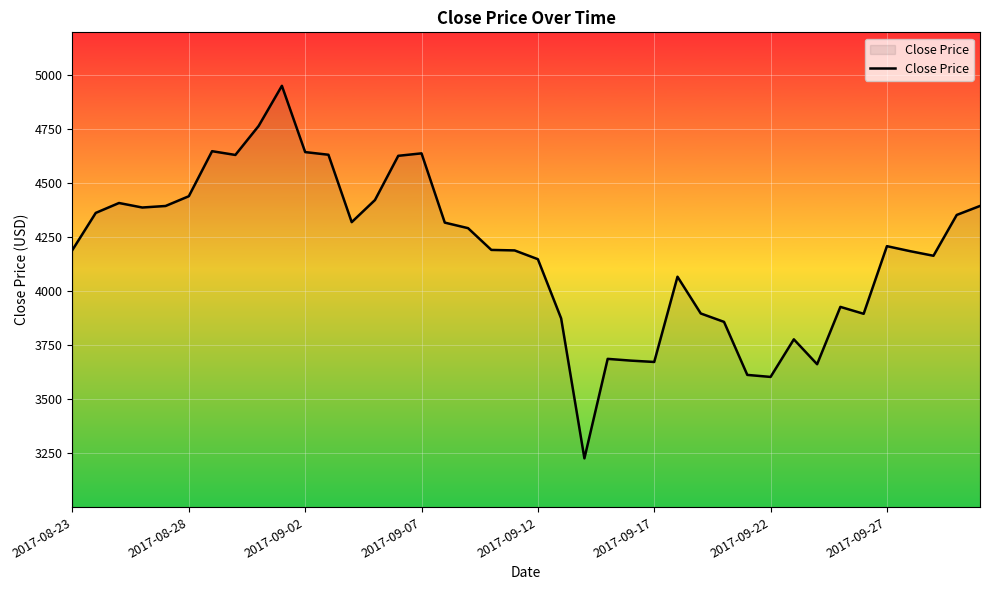

How many lines are shown in the chart?

1